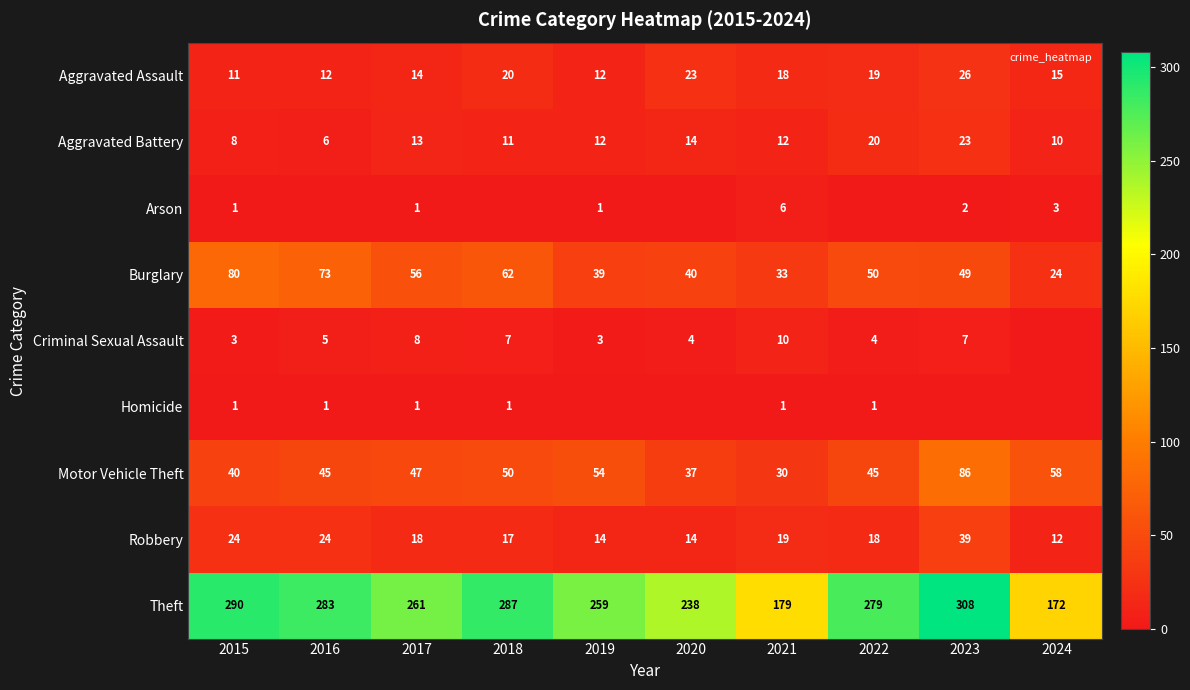

At which label does Motor Vehicle Theft reach its minimum?

2021